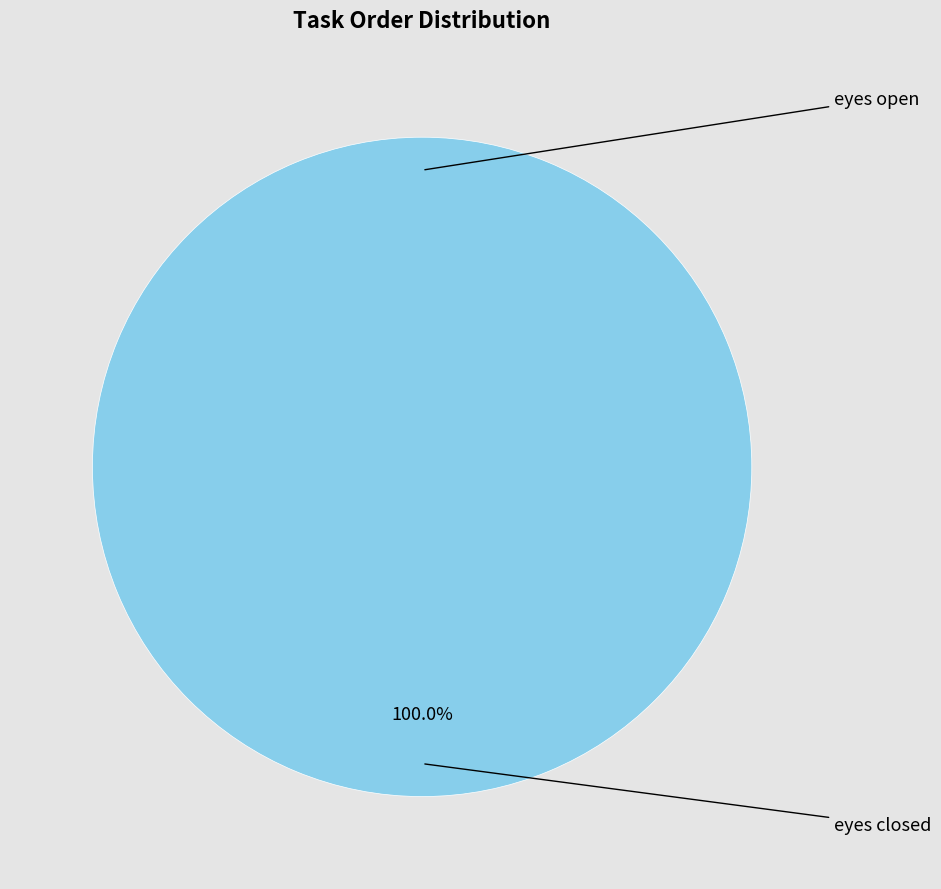

To the nearest percent, what is the difference between the largest and smallest slice percentages?

100%